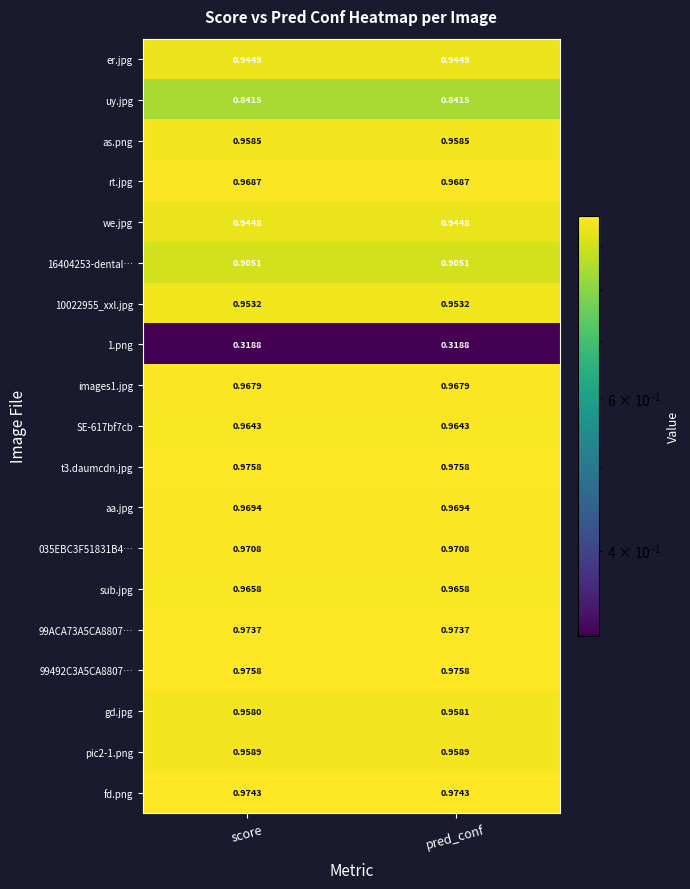

Where is gd.jpg nearest to the value 0?

score